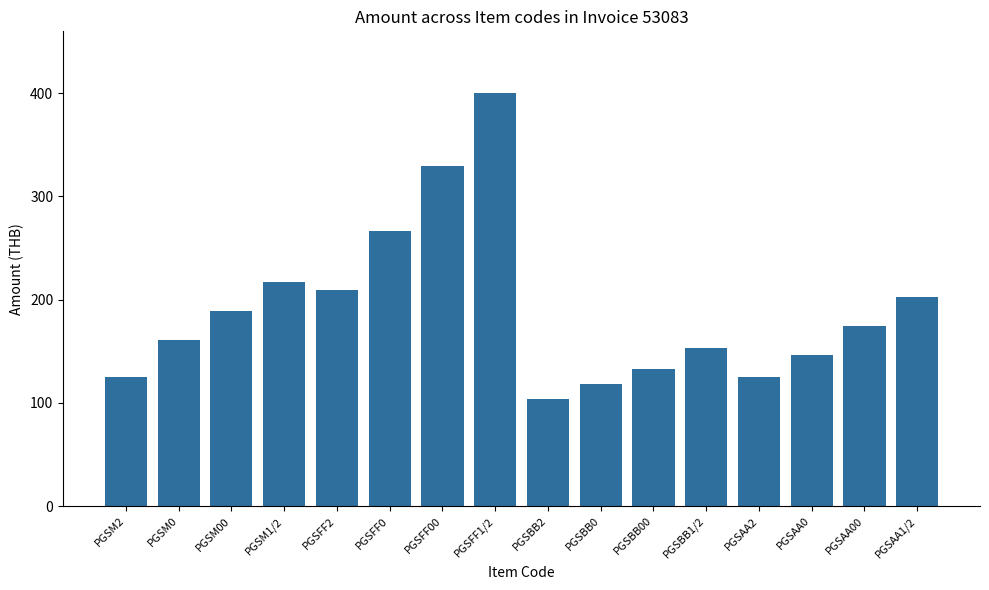

How many series are shown in this chart?

1